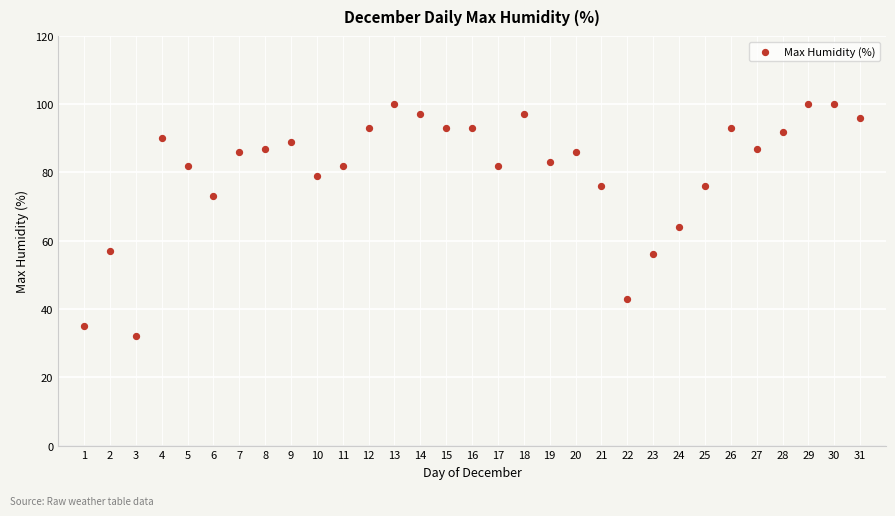

What Y value in the scatter plot is closest to 66?

64